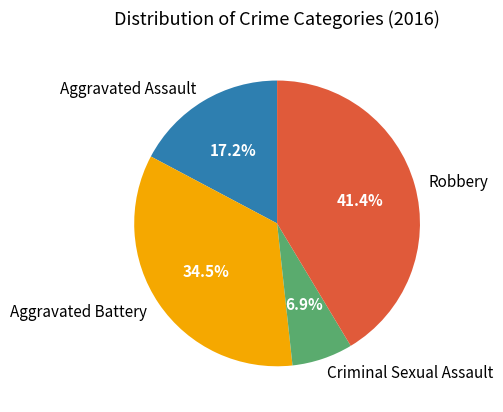

Rank the categories by value from highest to lowest.

Robbery, Aggravated Battery, Aggravated Assault, Criminal Sexual Assault